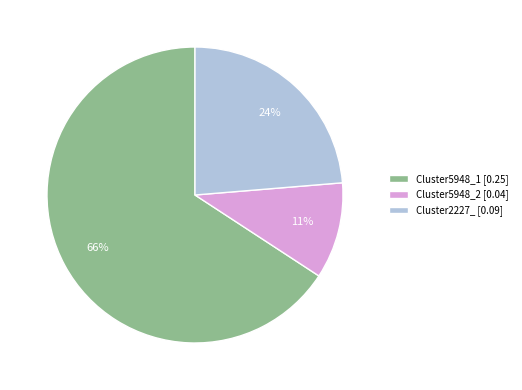

Which has a higher value, Cluster5948_2 [0.04] or Cluster2227_ [0.09]?

Cluster2227_ [0.09]